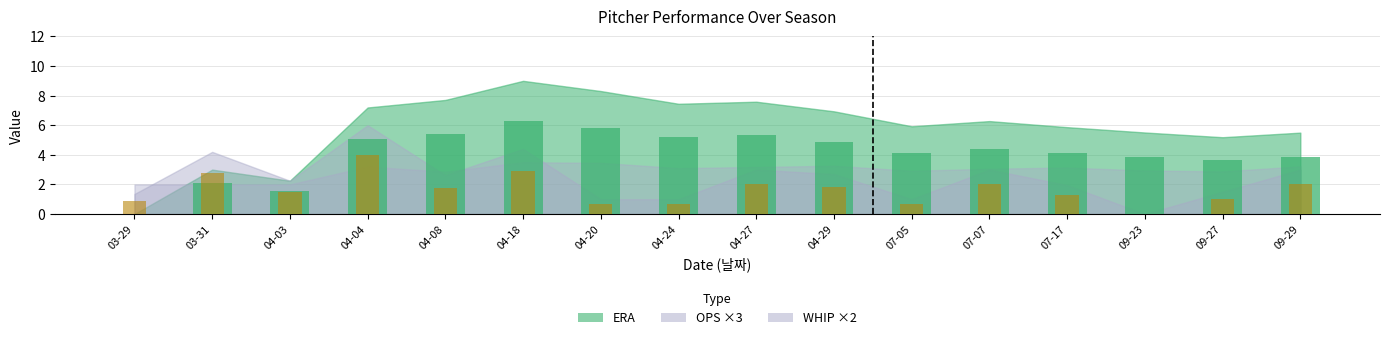

What is the difference between the second highest and minimum values in the OPS series?

2.9